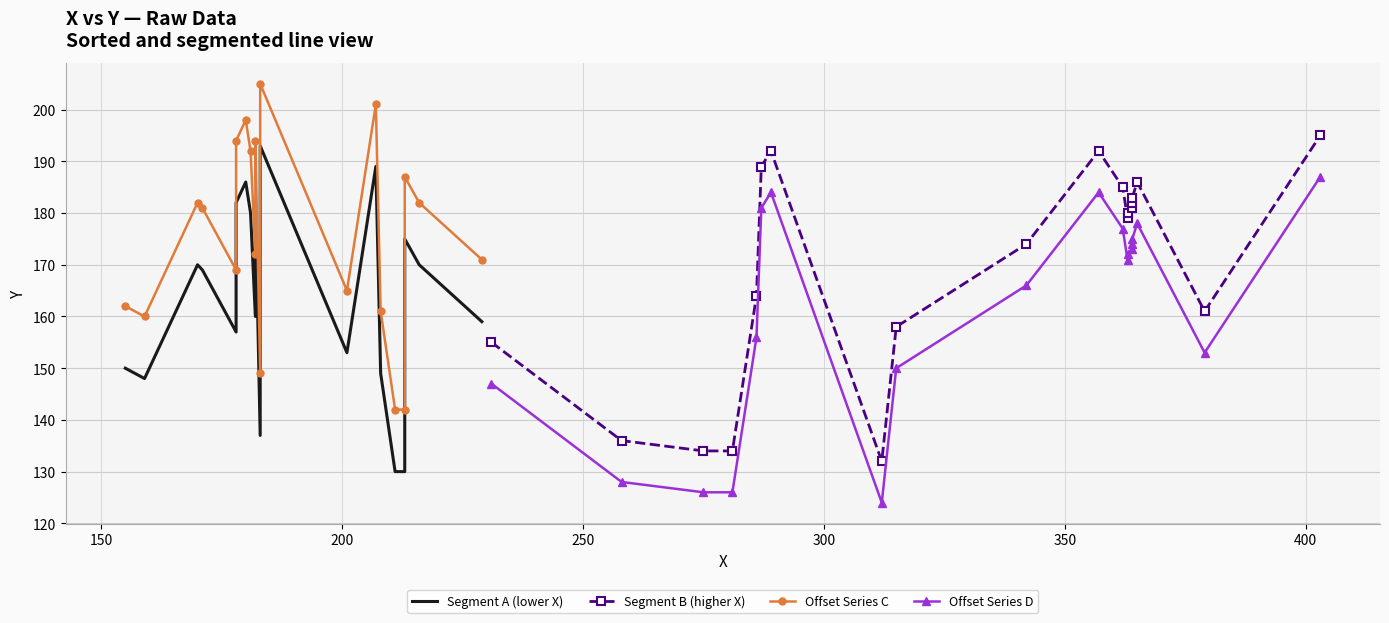

True or false: Offset Series C and Segment A (lower X) intersect in this chart.

False